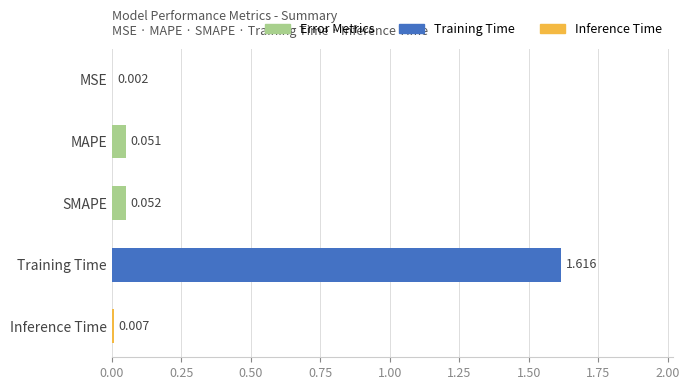

Are the bars horizontal?

Yes